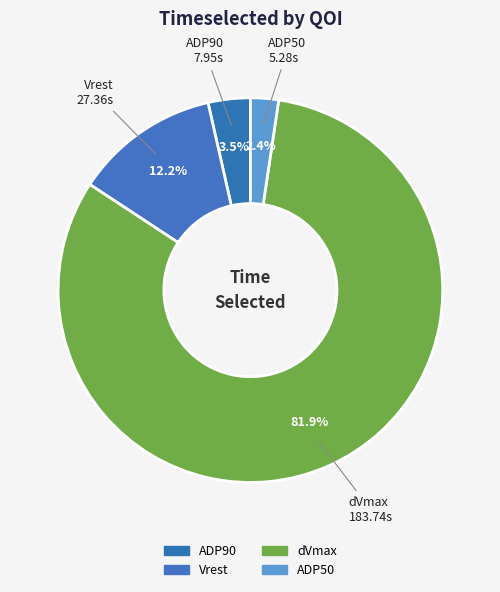

To the nearest percent, what is the average slice percentage?

25%